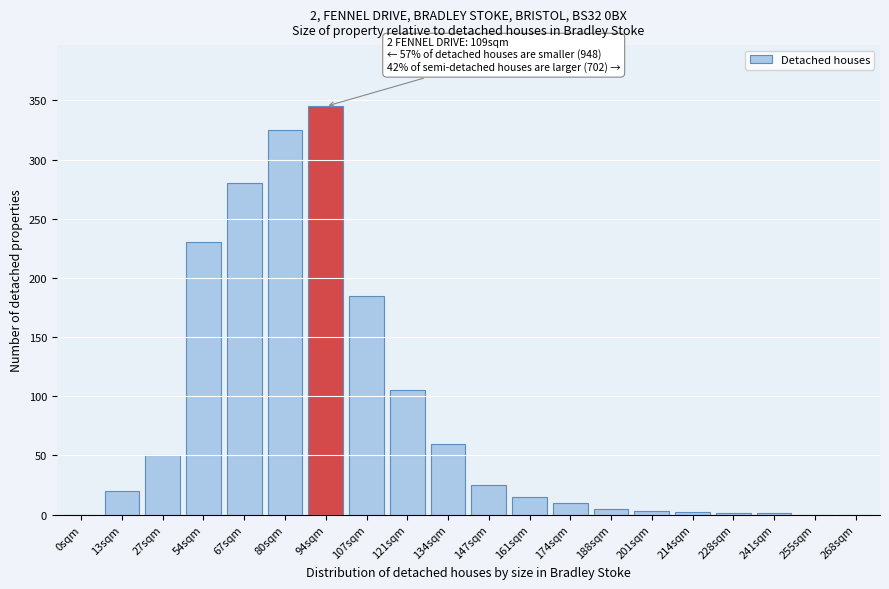

What is the change in value from 107sqm to 134sqm?

-125